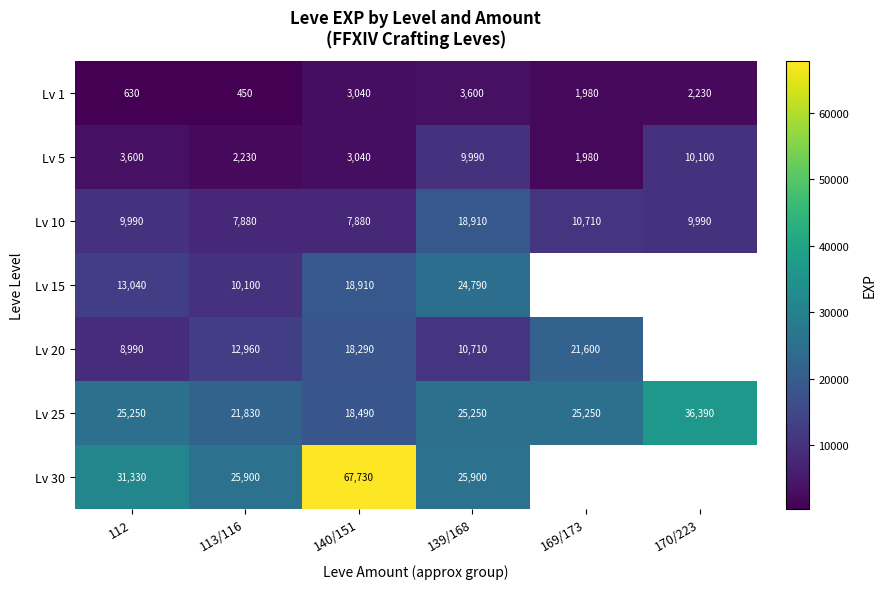

What is the lowest value of the Lv 5 series?

1980